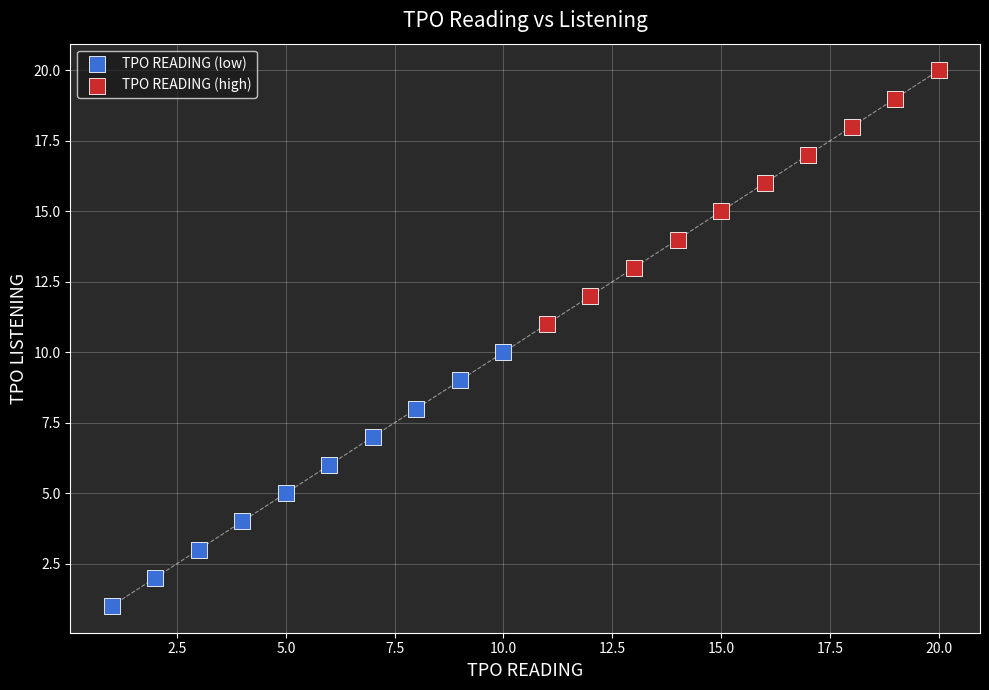

Which series contains the lowest Y value?

TPO READING (low)